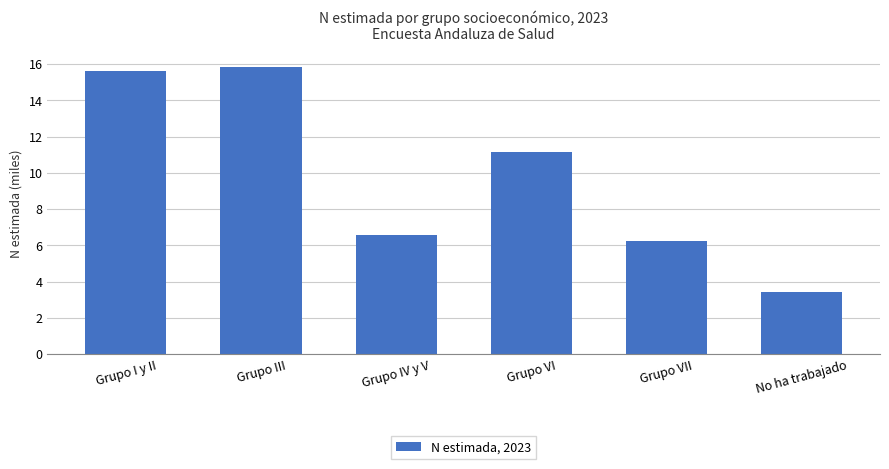

What value does the data have at Grupo VII?

6.2